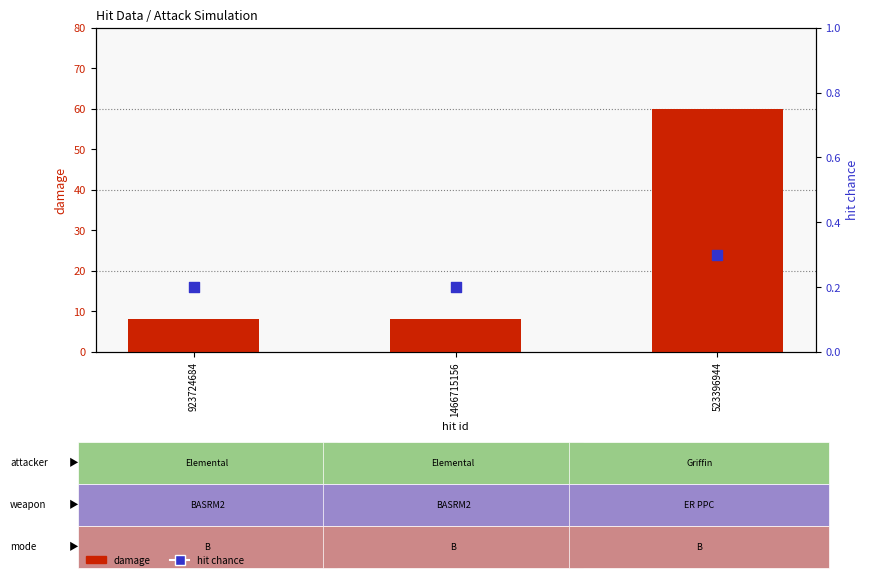

Which series reaches the maximum Y coordinate?

damage